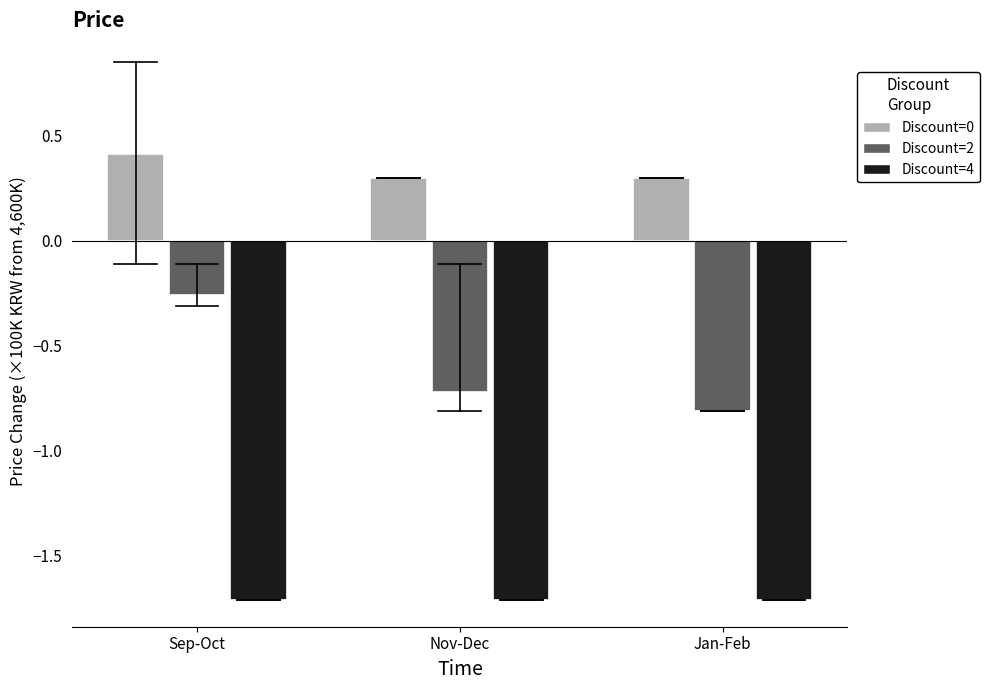

What value does the Discount=2 series have at Nov-Dec?

-0.7